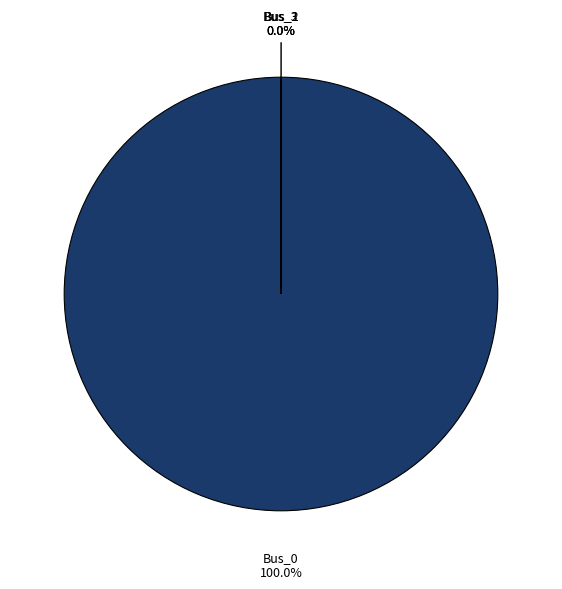

Does any single category account for the majority?

Yes